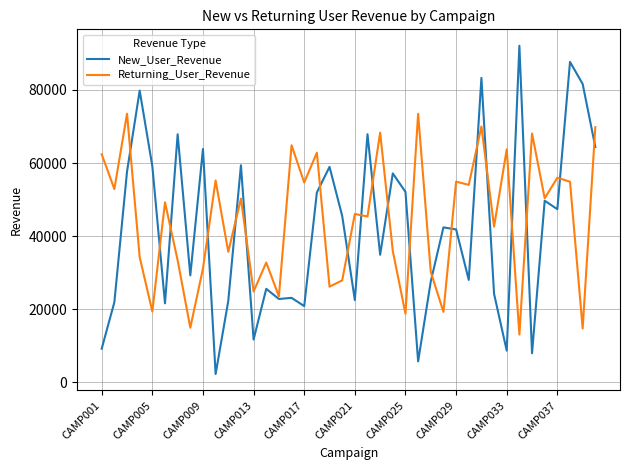

What is the minimum value for New_User_Revenue?

2268